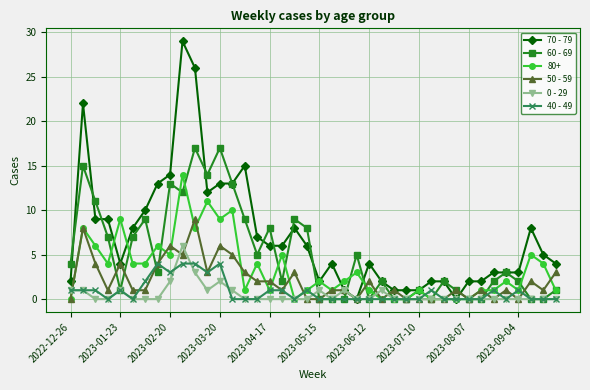

True or false: 0 - 29 has more than 1 points higher than both neighbors.

True